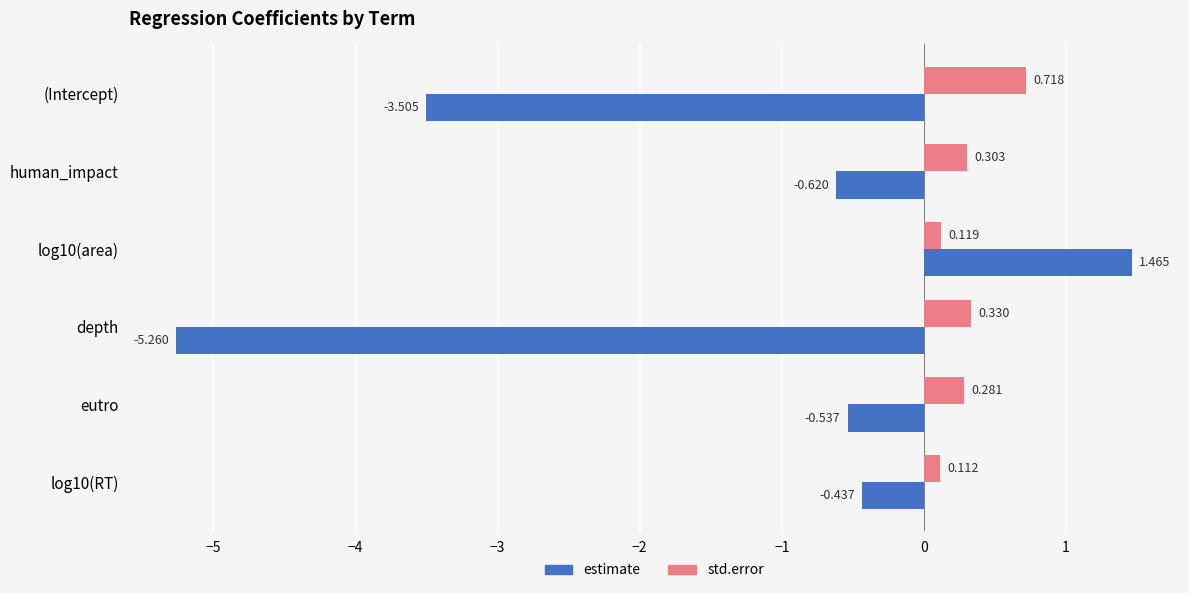

Which label corresponds to the smallest value in the chart?

depth